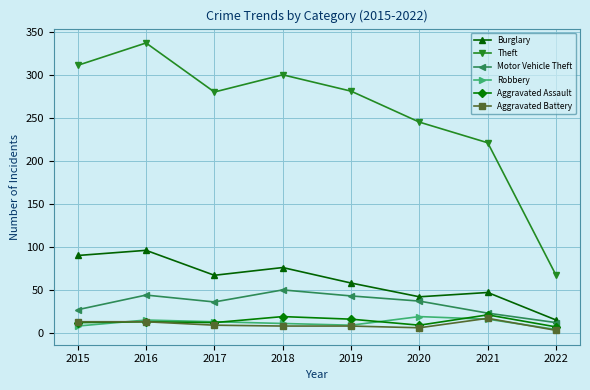

True or false: Aggravated Assault and Burglary cross at least once.

False